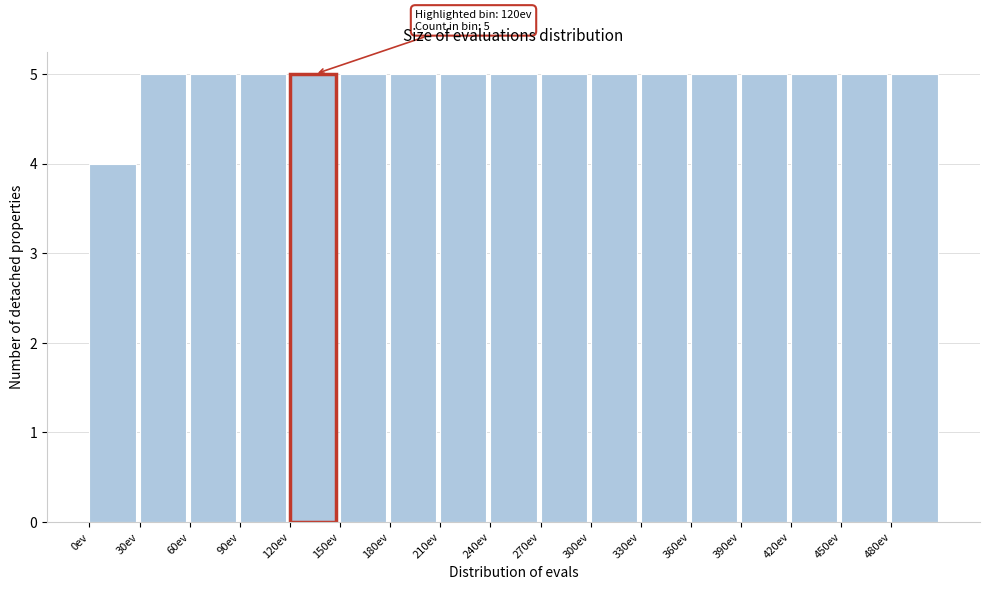

Reading left to right, extract all data points from this chart.

4	5	5	5	5	5	5	5	5	5	5	5	5	5	5	5	5